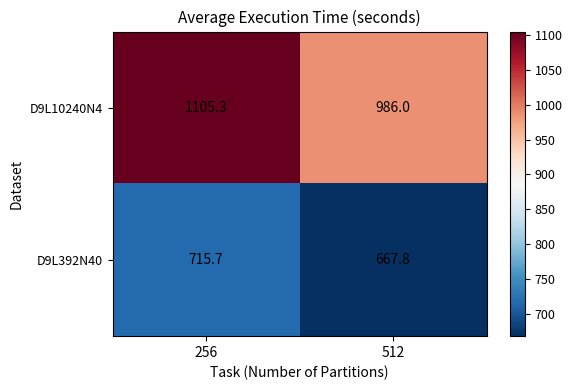

Which series has the largest total across all categories?

D9L10240N4